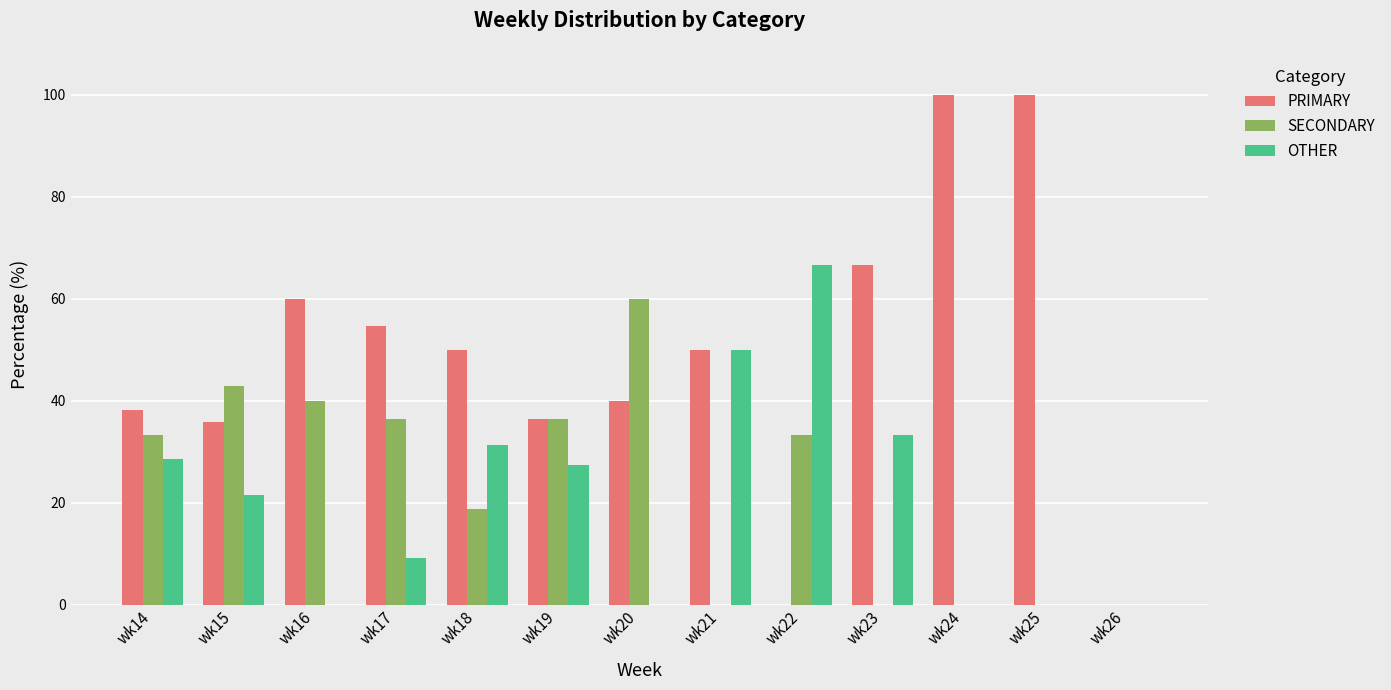

The value of SECONDARY at wk20 is 60.0. True or false?

True